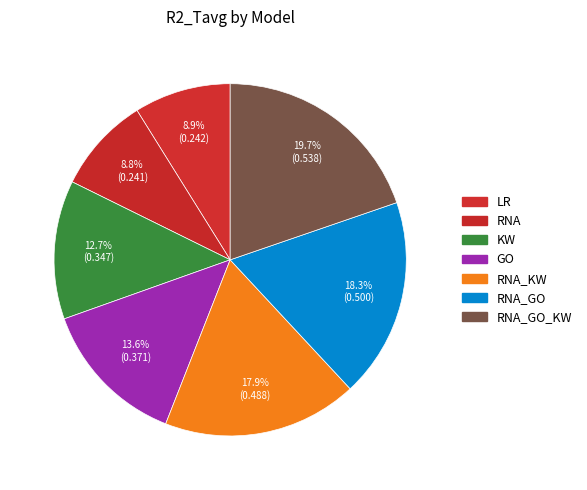

How many segments does this pie chart have?

7